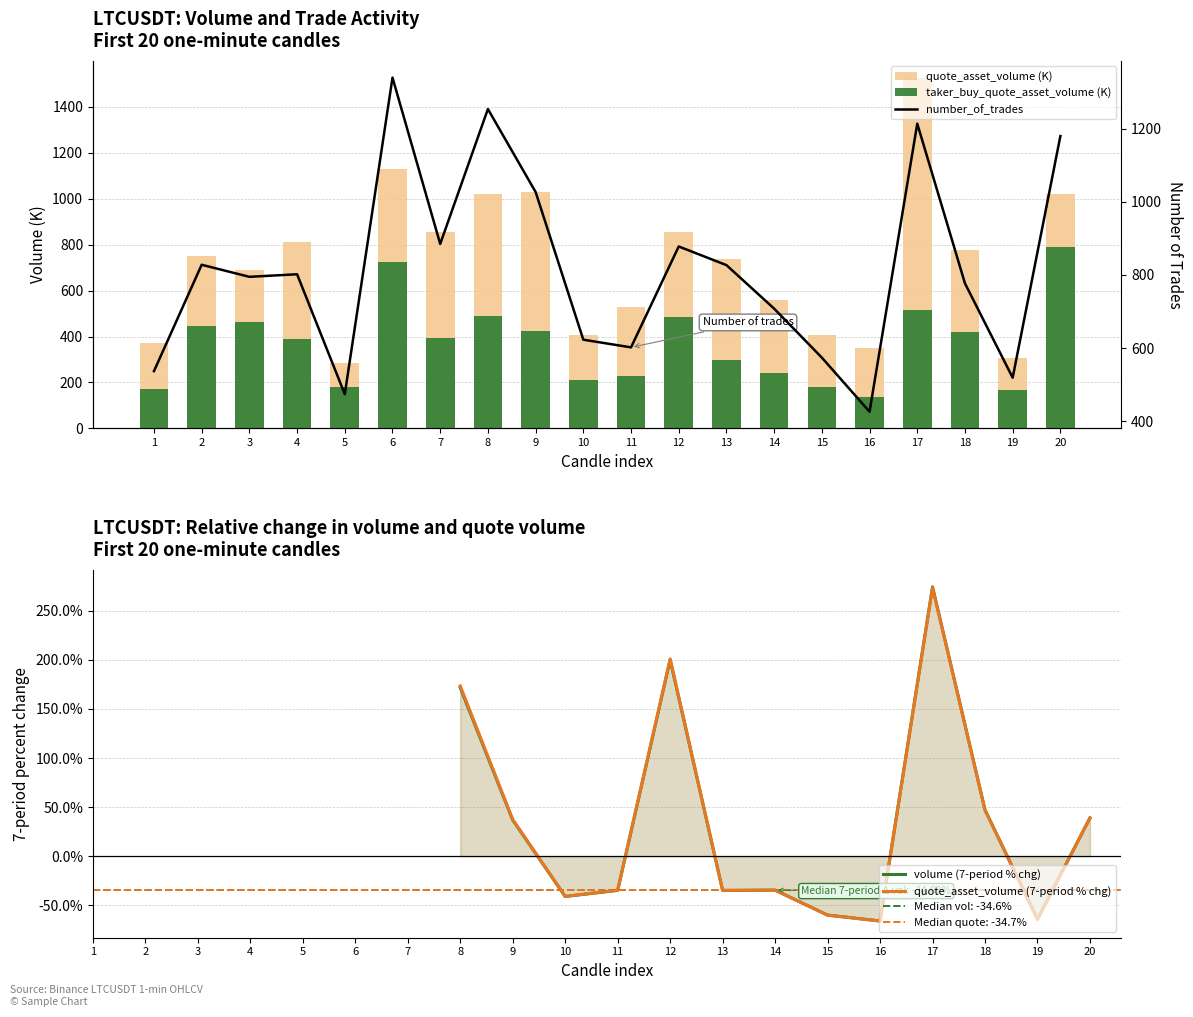

Where does the taker_buy_quote_asset_volume (K) series first go above 395?

2